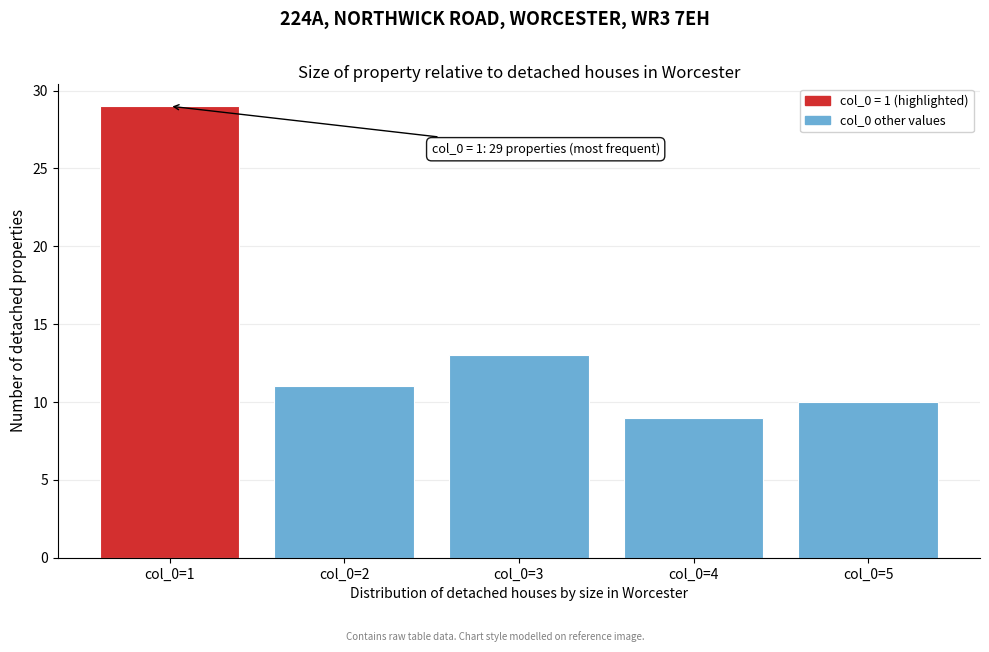

Reading left to right, transcribe all the data shown in this chart.

col_0=1=29	col_0=2=11	col_0=3=13	col_0=4=9	col_0=5=10